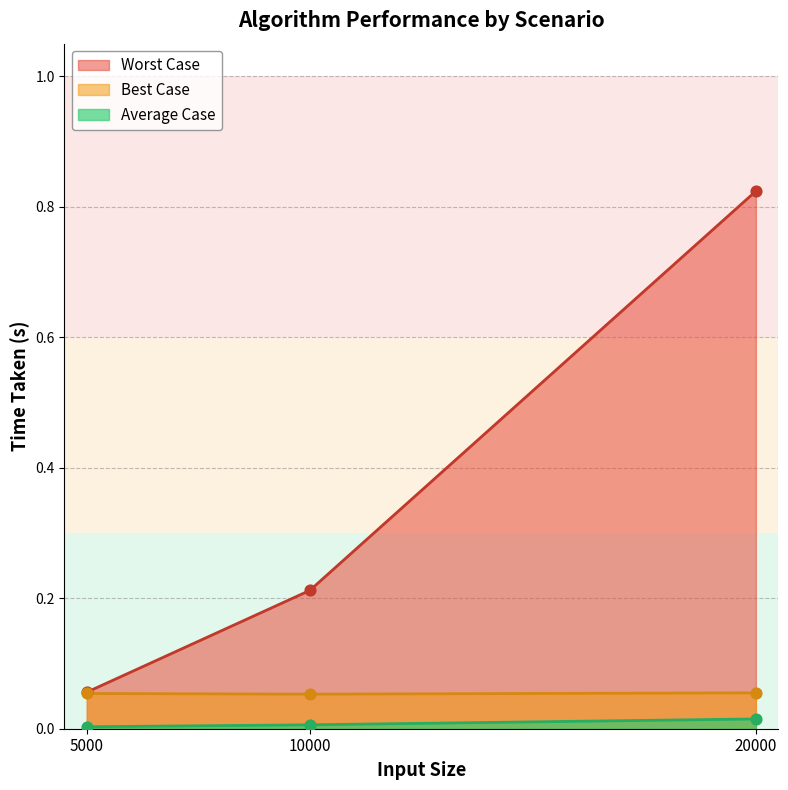

What are all the series names shown in the legend?

Worst Case, Best Case, Average Case